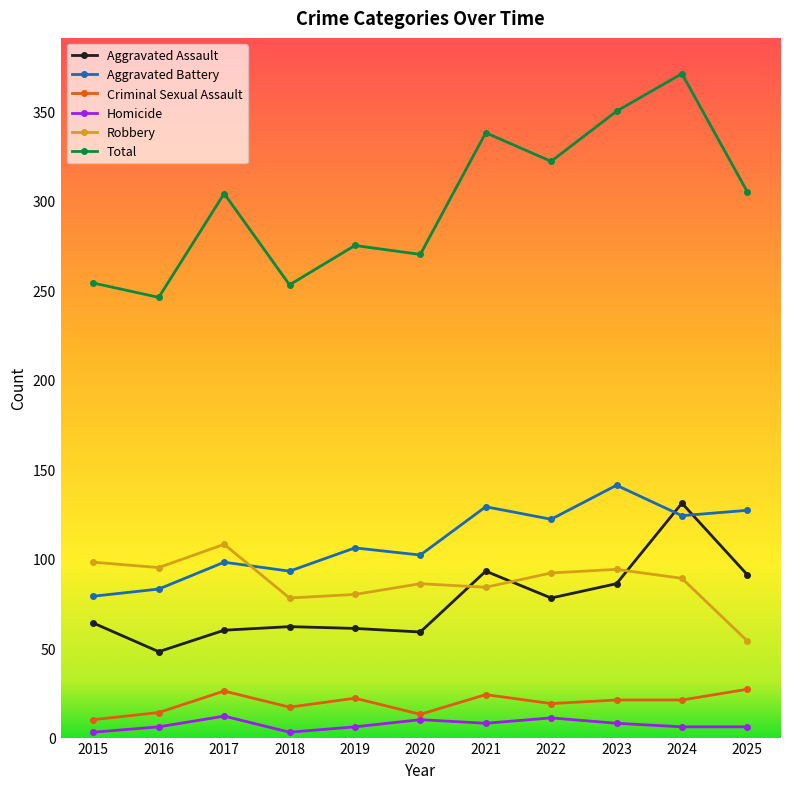

At which category does Robbery reach its first local peak?

2017